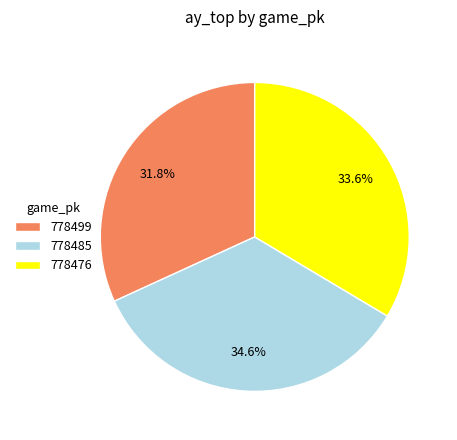

What is the largest slice in the pie chart?

778485